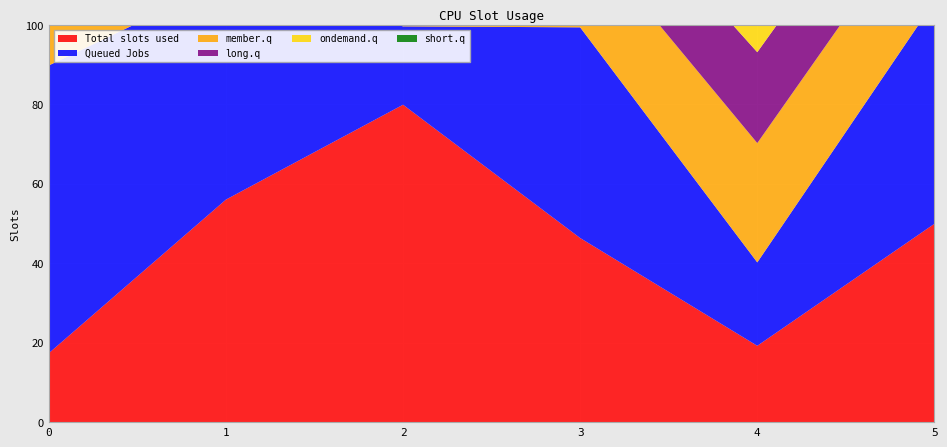

Reading left to right, what are all the values shown in this chart?

Total slots used: 0=17.4	1=56.0	2=79.9	3=46.3	4=19.2	5=49.9
Queued Jobs: 0=72.4	1=55.1	2=19.7	3=53.0	4=21.0	5=56.0
member.q: 0=17.4	1=19.2	2=26.5	3=24.6	4=30.0	5=27.8
long.q: 0=56.0	1=49.9	2=44.5	3=18.7	4=22.9	5=21.6
ondemand.q: 0=79.9	1=46.3	2=19.2	3=49.9	4=18.7	5=44.5
short.q: 0=46.3	1=19.2	2=49.9	3=18.7	4=44.5	5=22.9